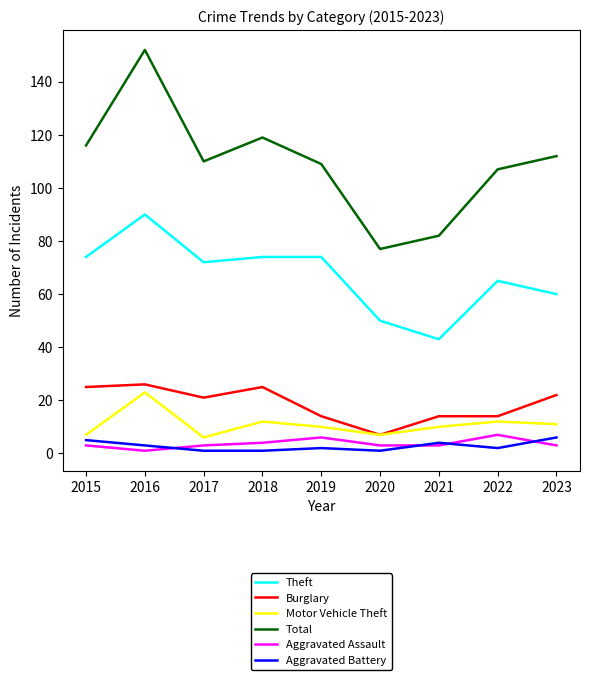

True or false: Theft and Aggravated Assault intersect in this chart.

False